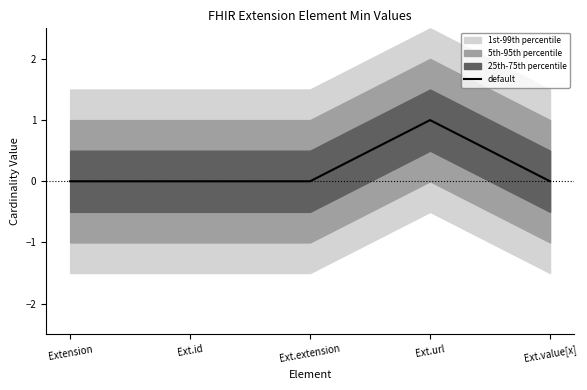

How many distinct data groups are displayed?

1